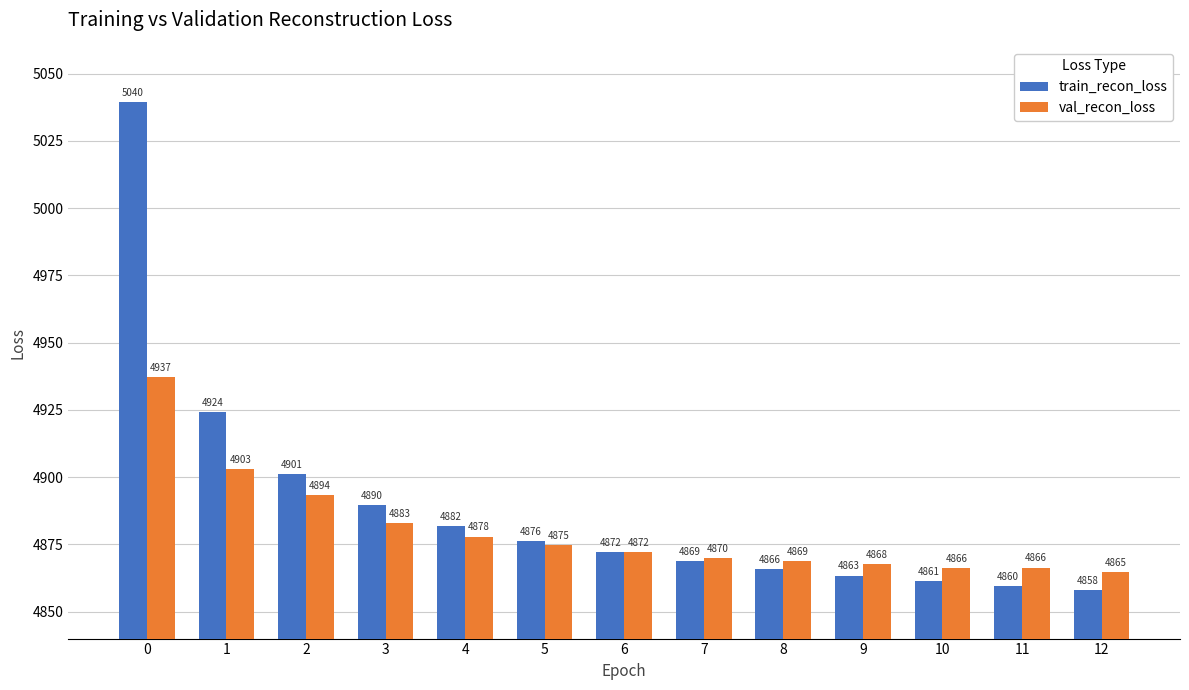

What is the difference between the maximum and minimum values in the train_recon_loss series?

181.6